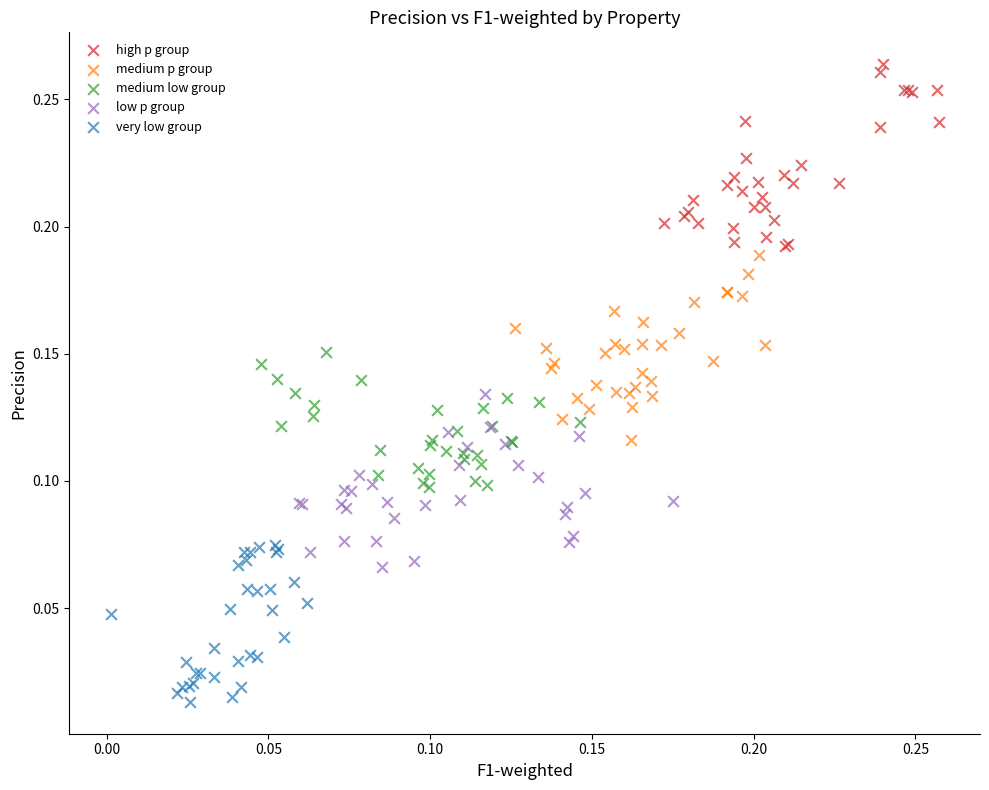

What are all the series names shown in the legend?

high p group, medium p group, medium low group, low p group, very low group